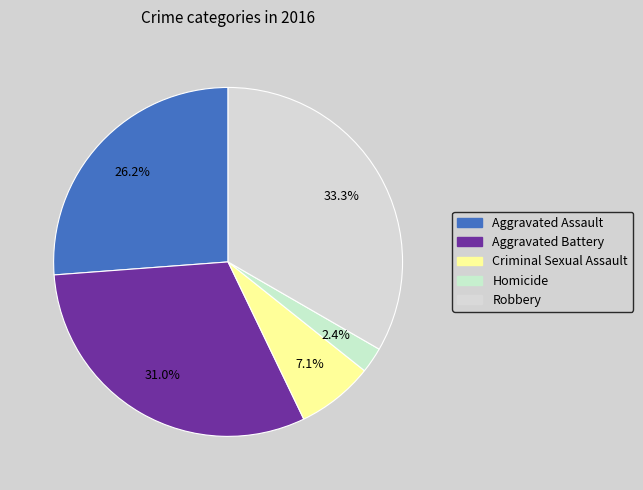

Is Aggravated Assault the majority of the pie?

No